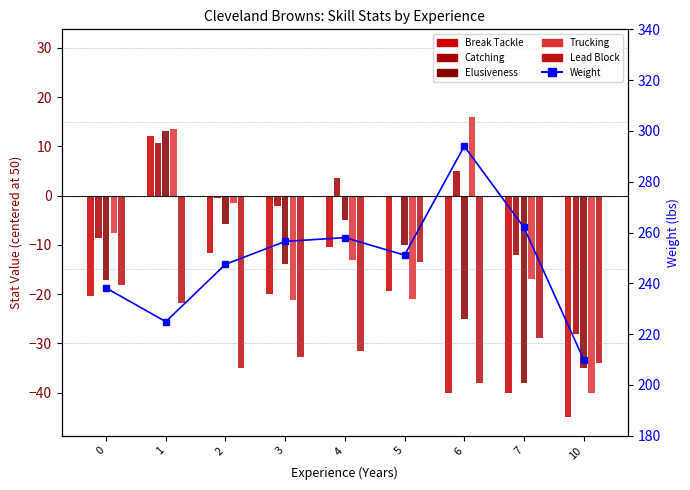

Reading left to right, what are all the values shown in this chart?

Break Tackle: 0=-20.3	1=12.1	2=-11.8	3=-20.0	4=-10.5	5=-19.4	6=-40.0	7=-40.0	10=-45.0
Catching: 0=-8.7	1=10.6	2=-0.5	3=-2.2	4=3.5	5=0.0	6=5.0	7=-12.0	10=-28.0
Elusiveness: 0=-17.2	1=13.1	2=-5.8	3=-13.8	4=-5.0	5=-10.0	6=-25.0	7=-38.0	10=-35.0
Trucking: 0=-7.5	1=13.5	2=-1.5	3=-21.2	4=-13.0	5=-21.0	6=16.0	7=-17.0	10=-40.0
Lead Block: 0=-18.2	1=-21.9	2=-35.0	3=-32.8	4=-31.5	5=-13.4	6=-38.0	7=-29.0	10=-34.0
Weight: 0=238.2	1=224.9	2=247.5	3=256.5	4=258.0	5=251.1	6=294.0	7=262.0	10=210.0